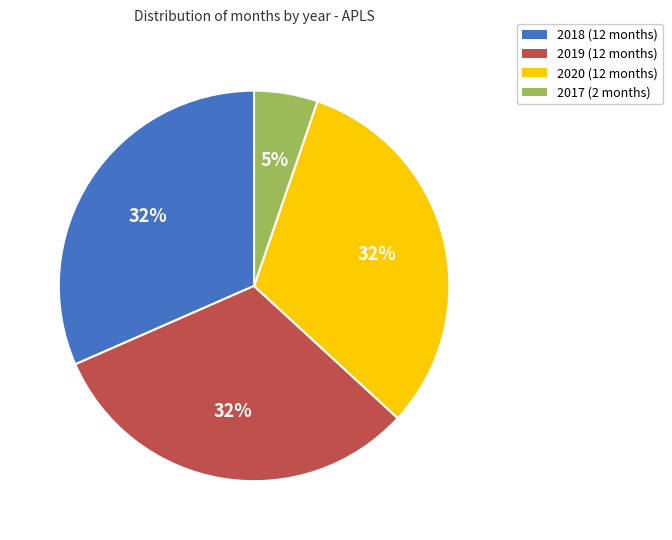

Between 2017 and 2019, which is larger?

2019